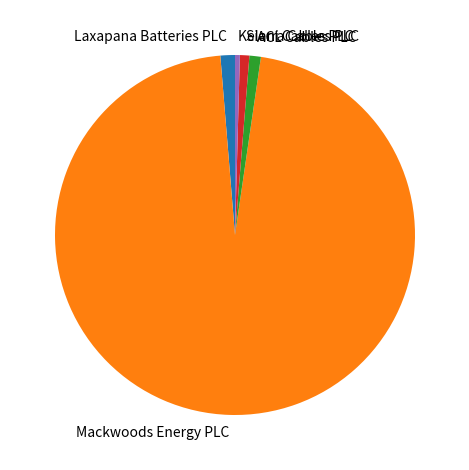

How many slices are in this pie chart?

5